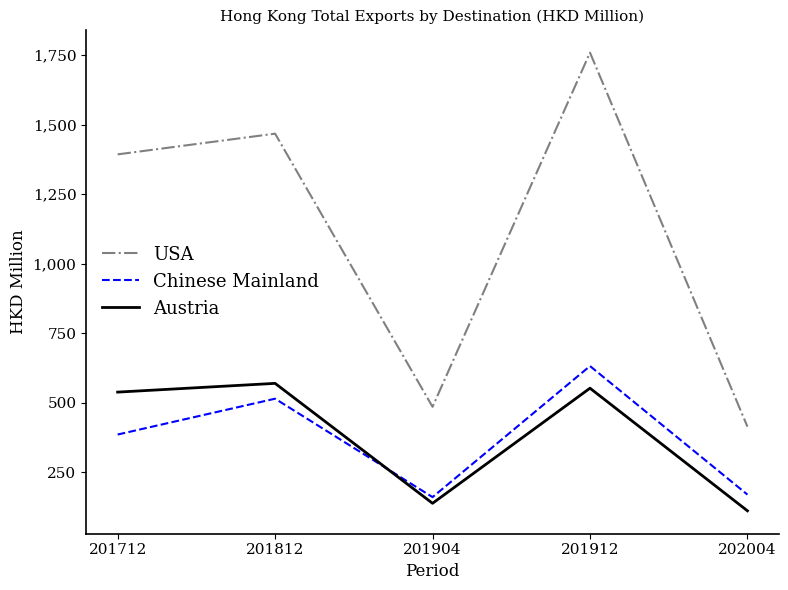

Is this an area chart (filled region under the line)?

No